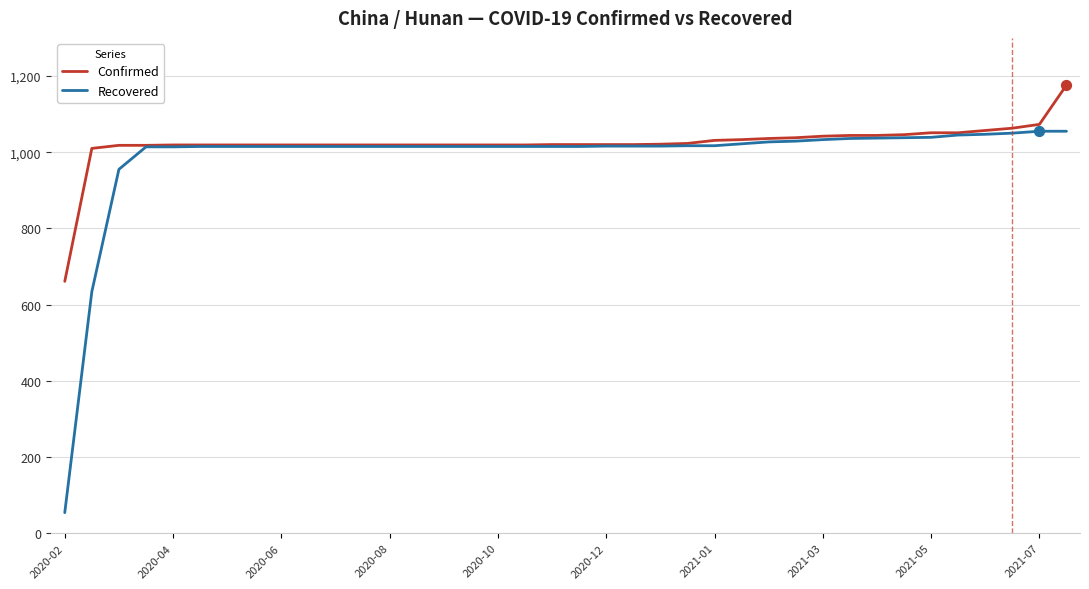

What is the smallest value displayed?

54